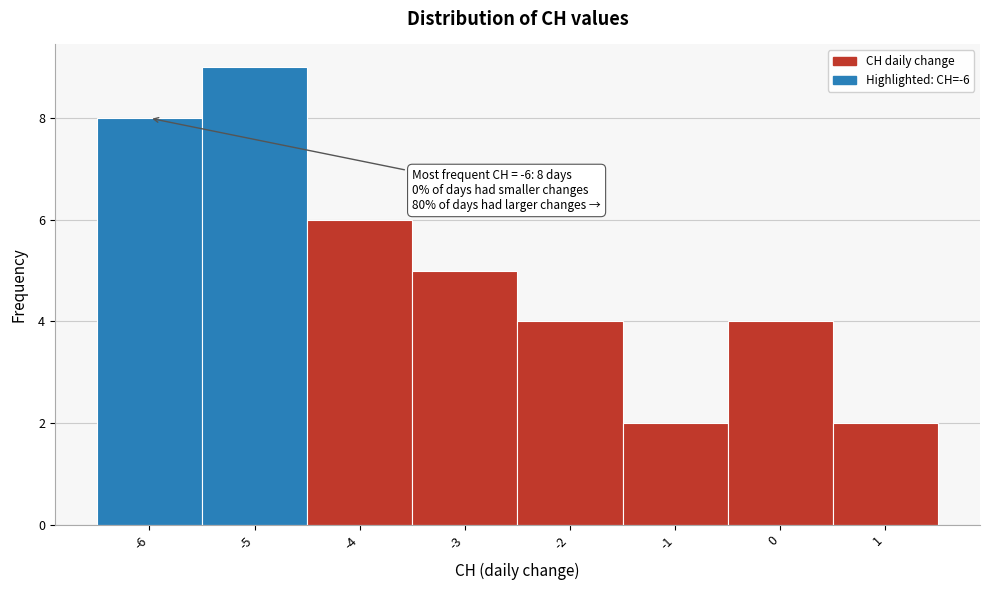

Which range on the x-axis has the tallest bar?

-5.5 to -4.5